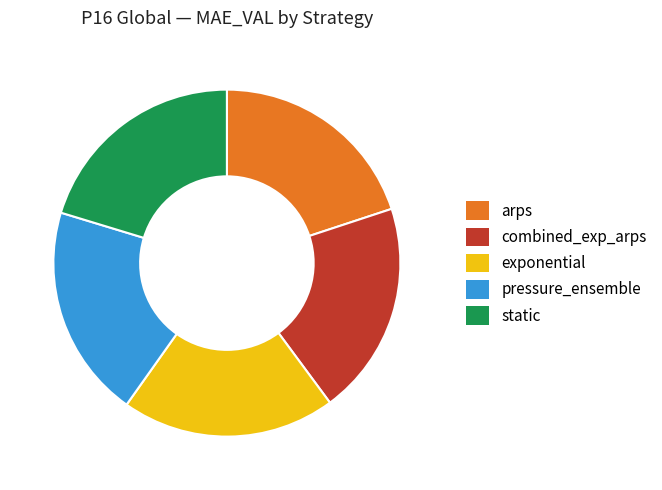

How many segments does this pie chart have?

5